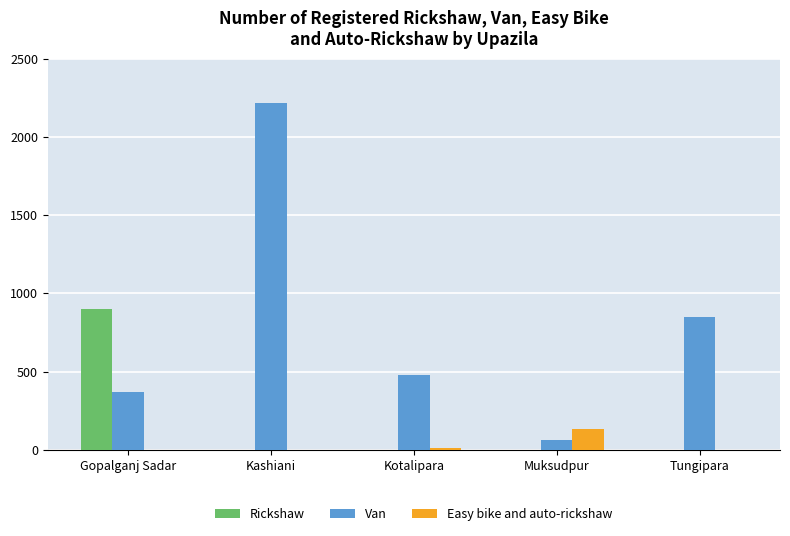

At which category is the sum across all series the highest?

Kashiani